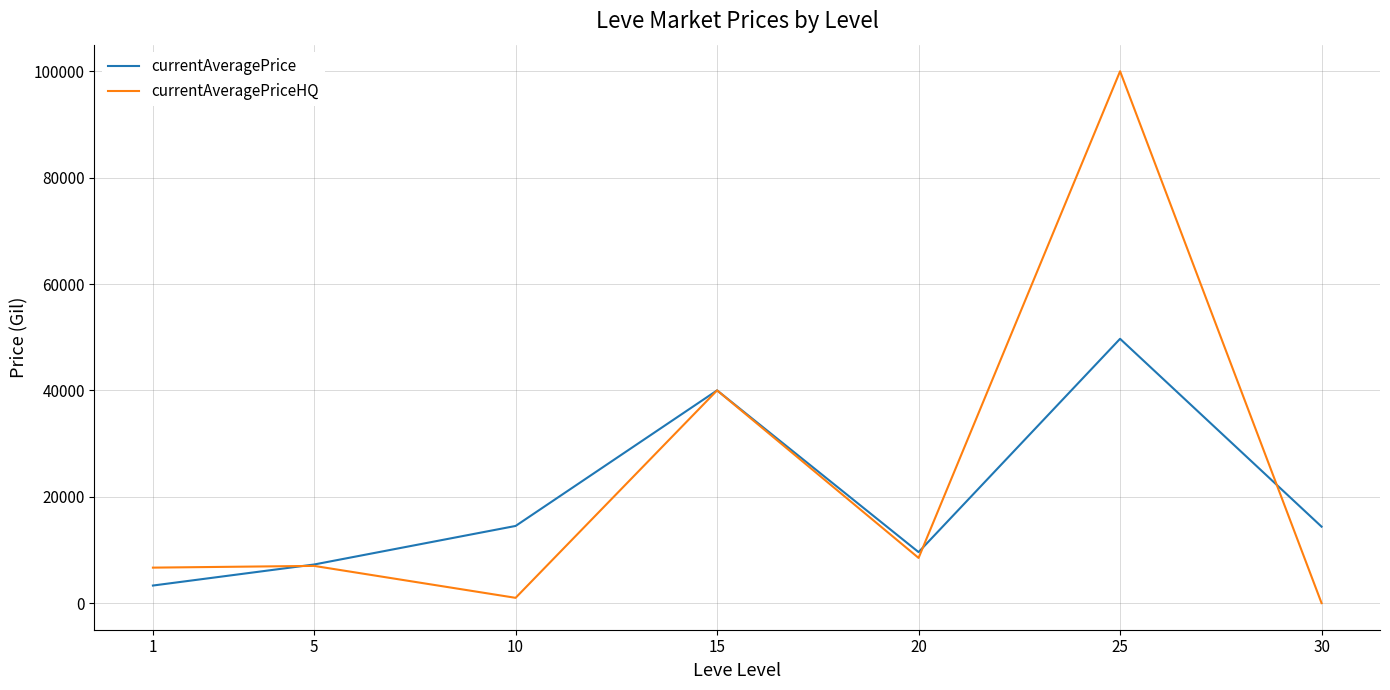

At which label does currentAveragePrice reach its peak?

25